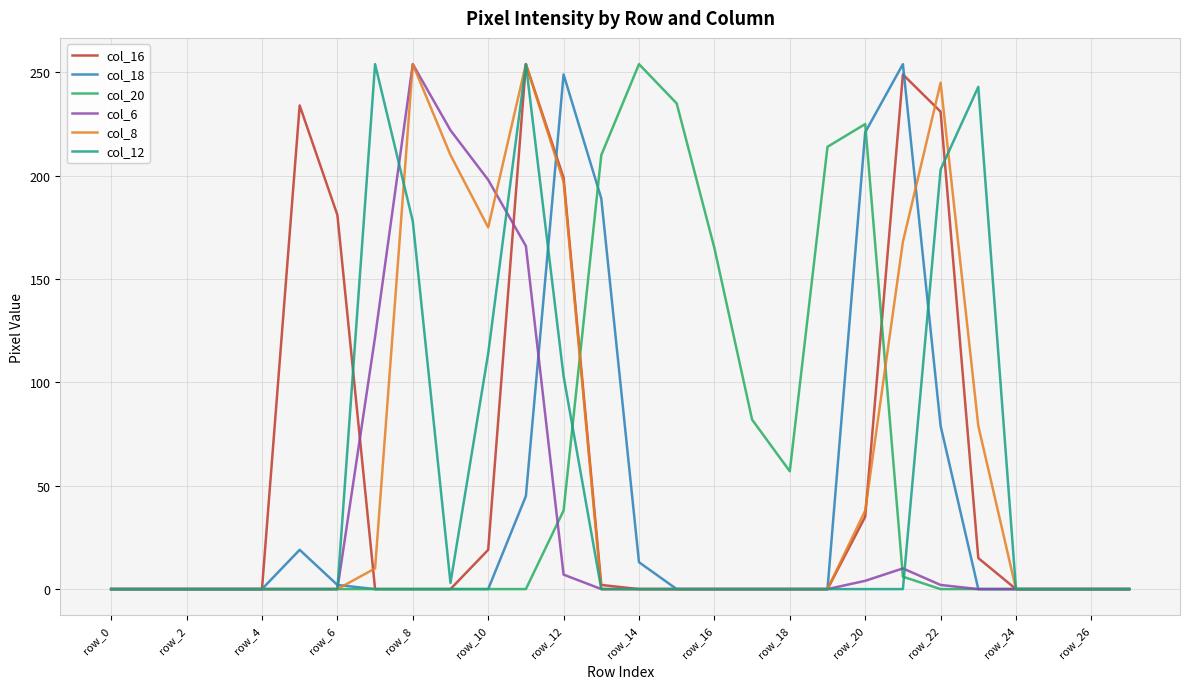

What is the maximum value shown in the chart?

254